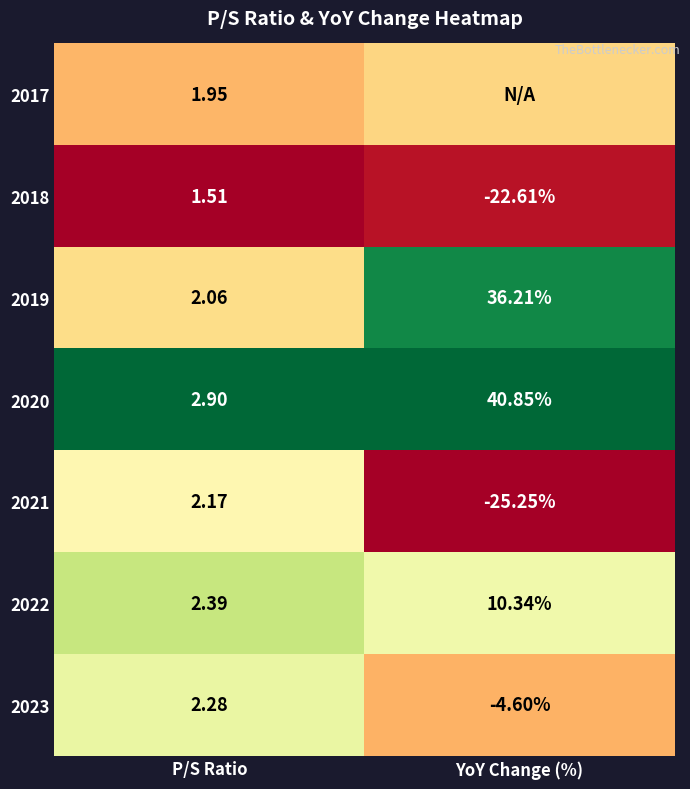

Is the value of 2020 at P/S Ratio greater than the value of 2017 at P/S Ratio?

Yes